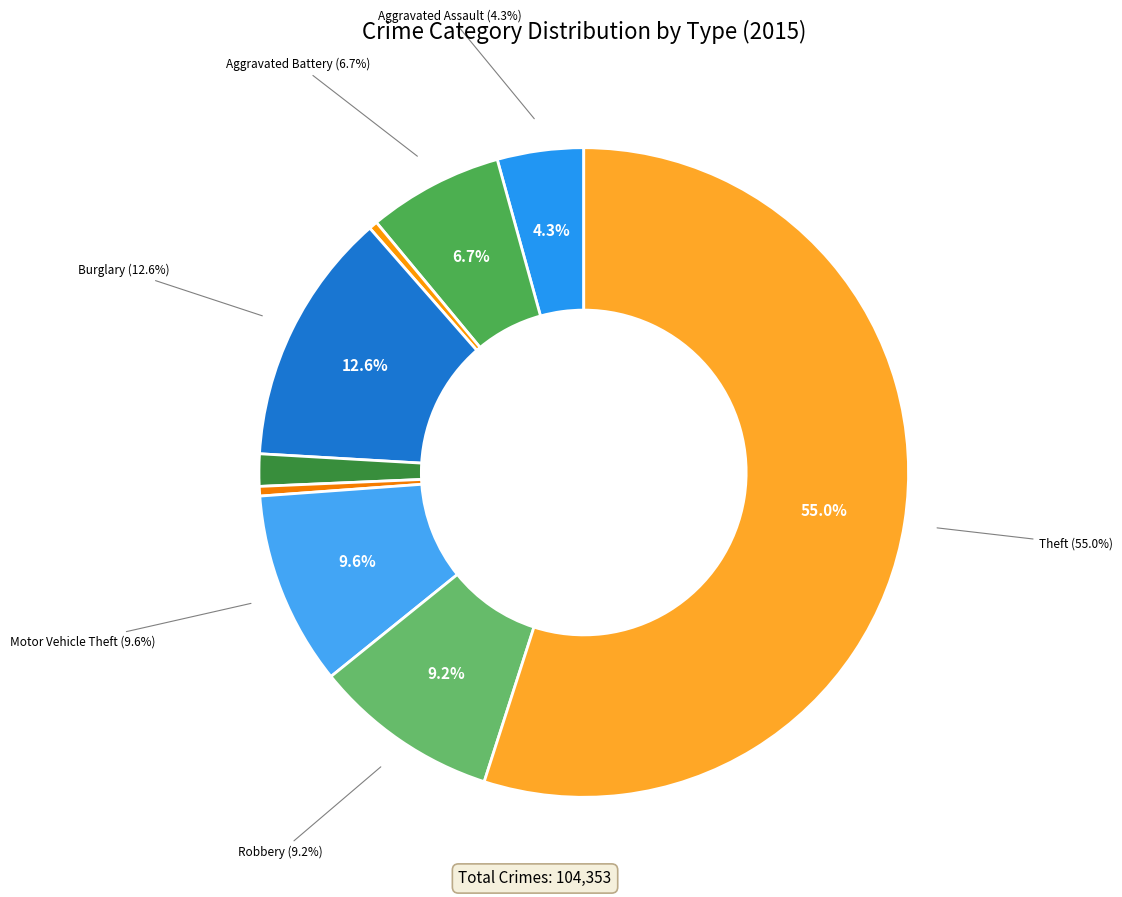

How many segments does this pie chart have?

9